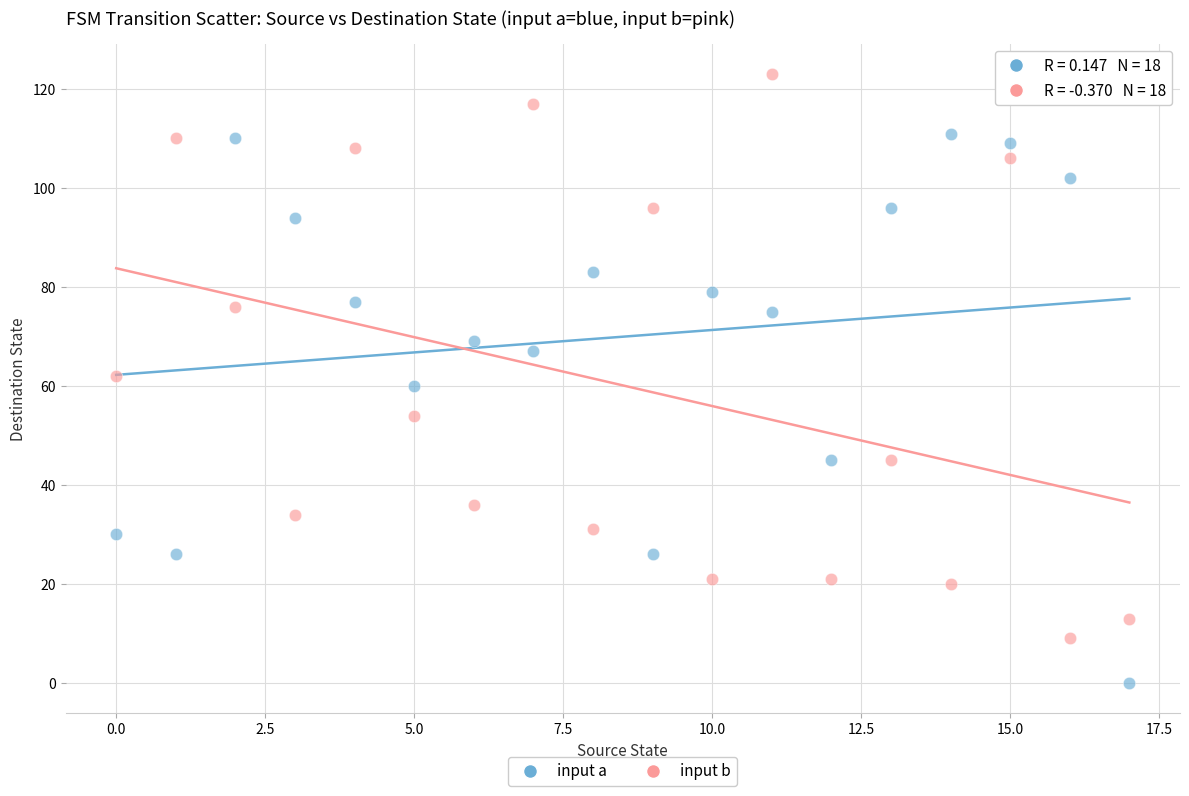

Which series reaches the maximum Y coordinate?

input b